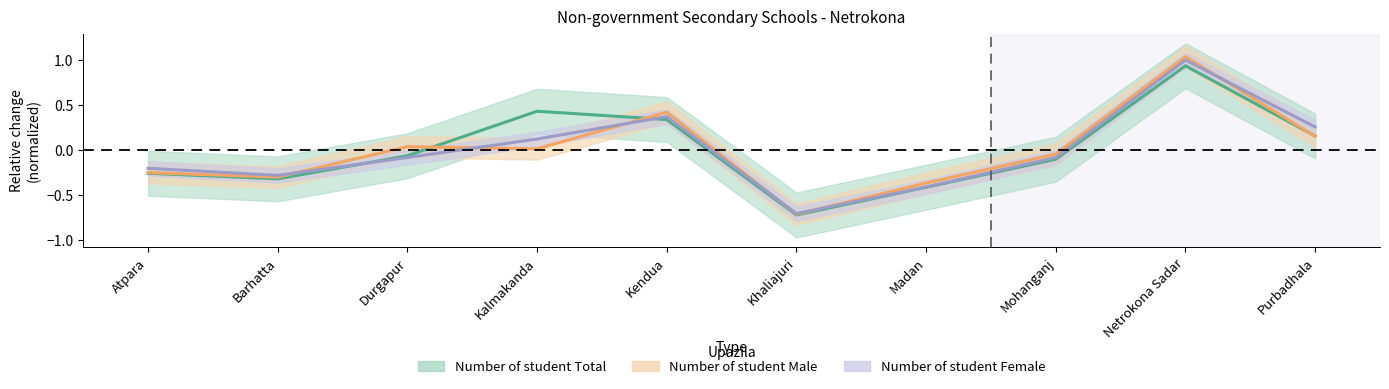

In Number of student Female, how many points are higher than both neighbors (excluding endpoints)?

2